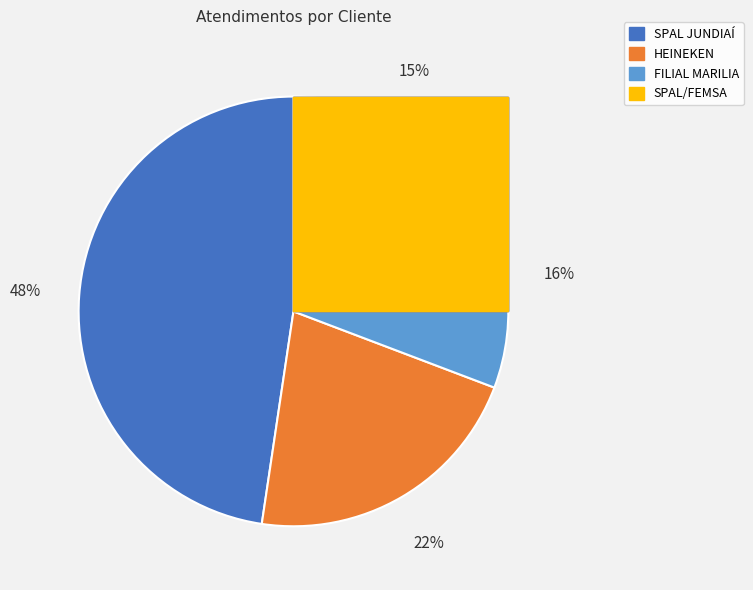

What is the ratio of the value at FILIAL MARILIA to the value at HEINEKEN?

0.7